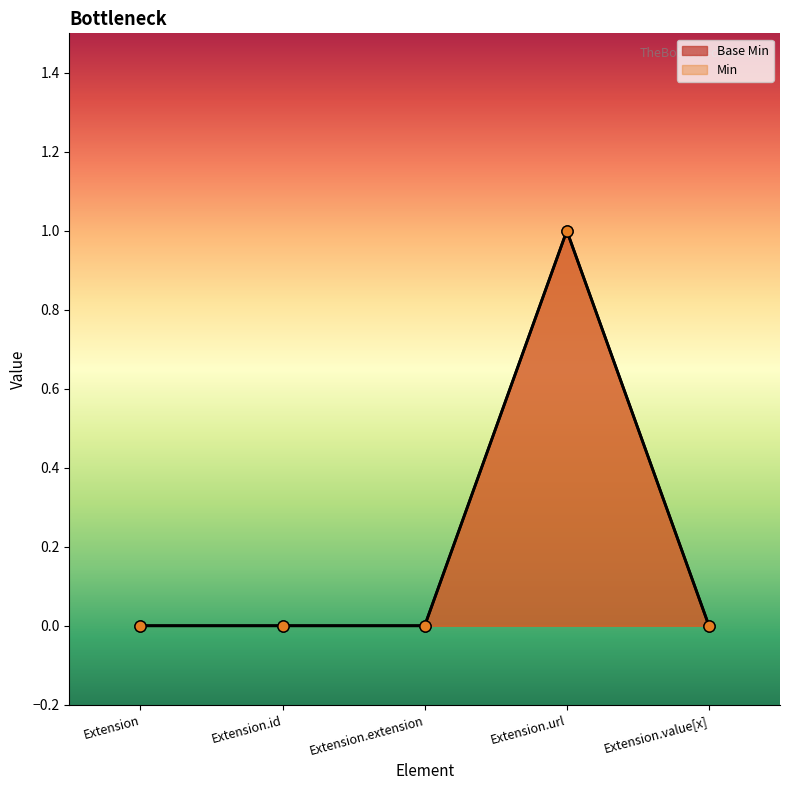

What is the label of the 4th point from the left?

Extension.url